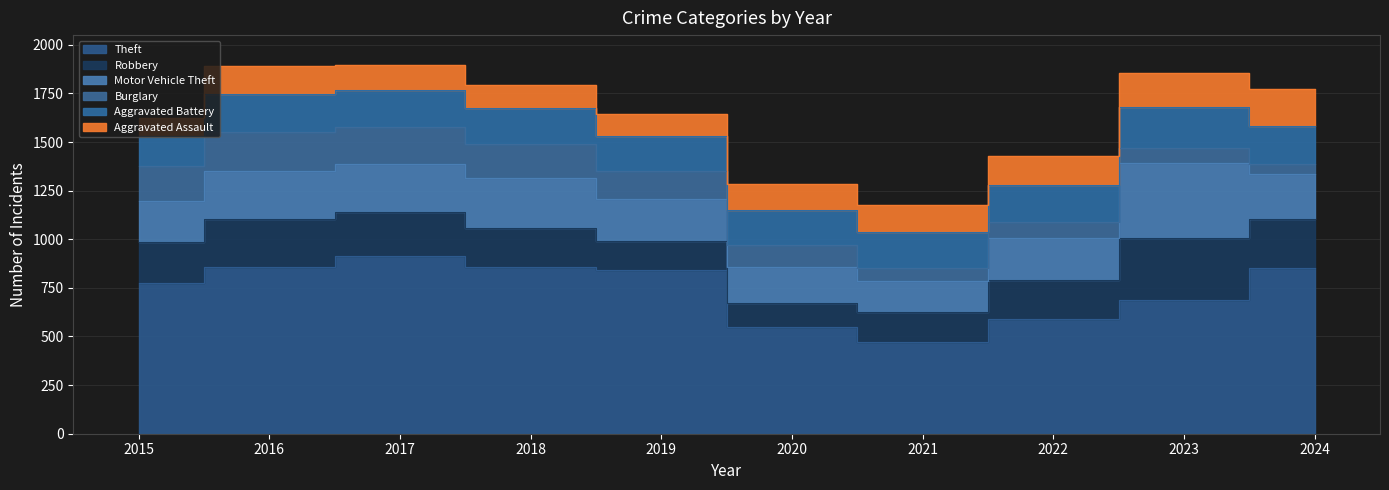

How many interior local valleys does the Theft series have?

1